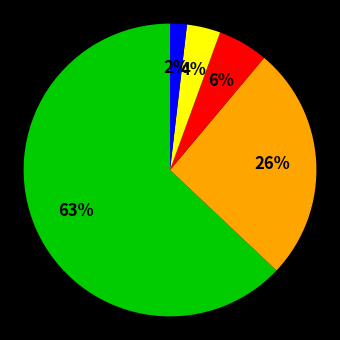

To the nearest percent, what is the average slice percentage?

20%